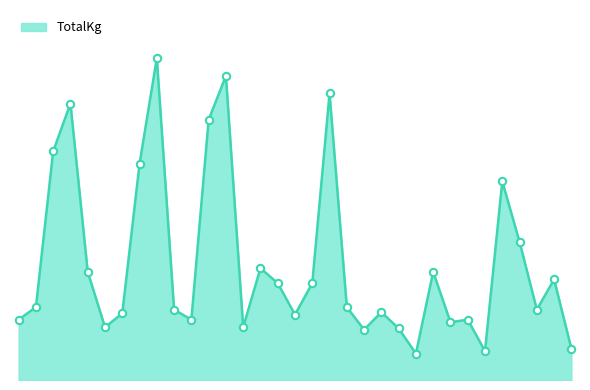

Is this an area chart (filled region under the line)?

Yes